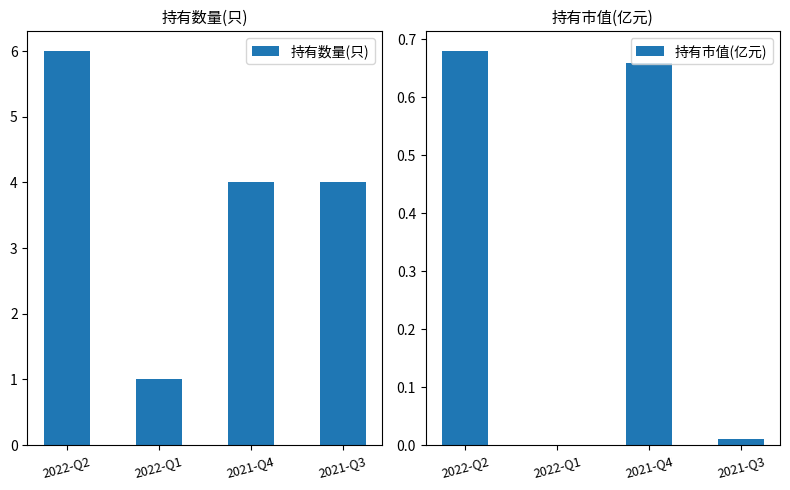

Which series has the largest total across all categories?

持有数量(只)